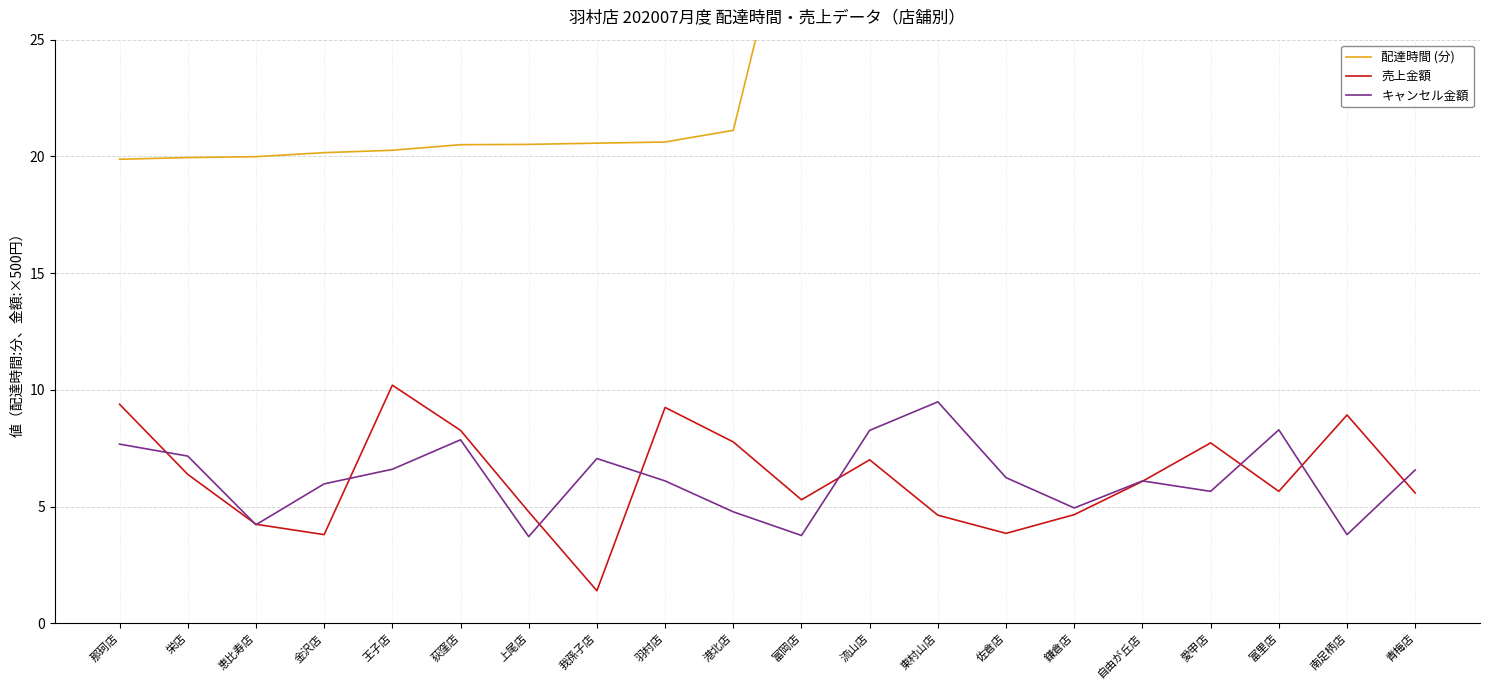

True or false: 配達時間 (分) has a value of 10.6 at 恵比寿店.

False